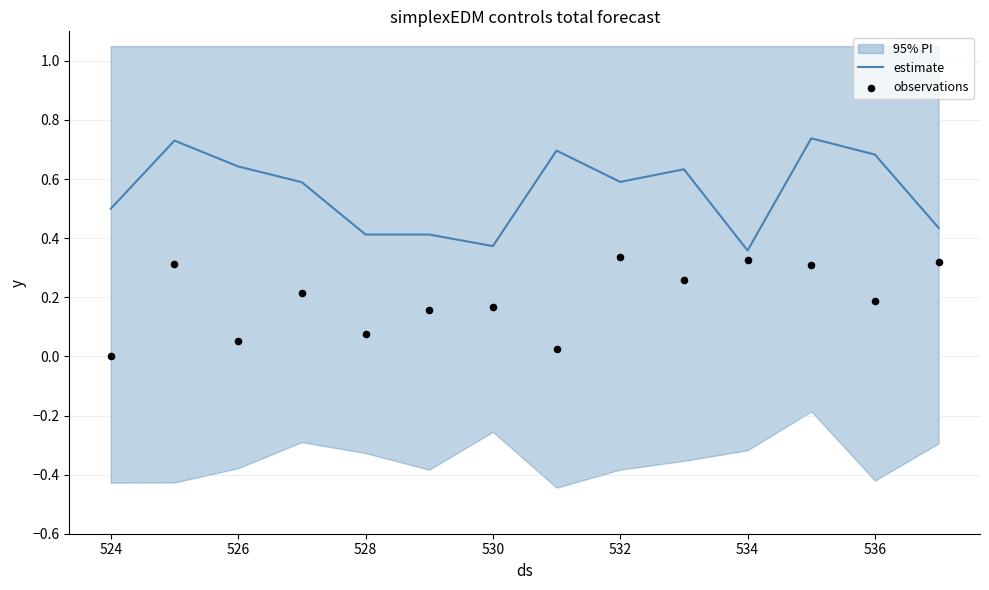

At how many categories does at least one series exceed 0?

14